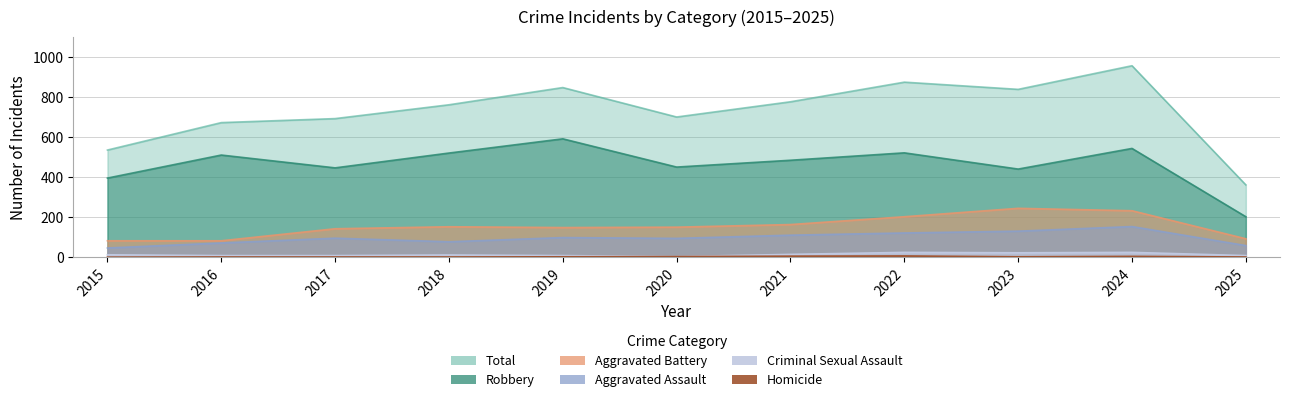

At which category is the sum across all series the highest?

2024